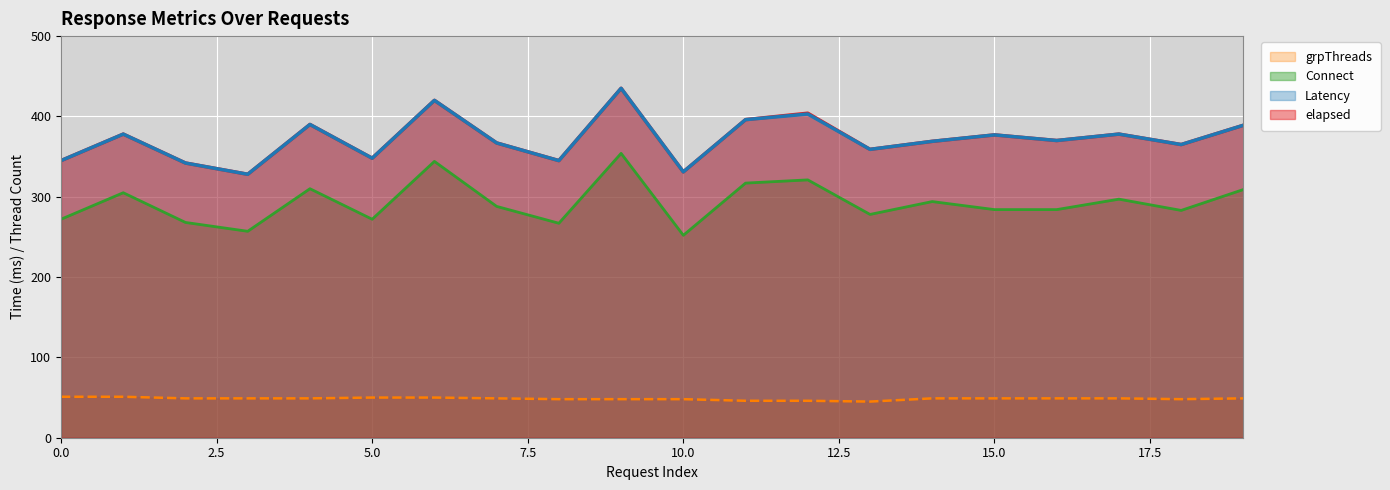

What is the sum of all Latency values?

7435